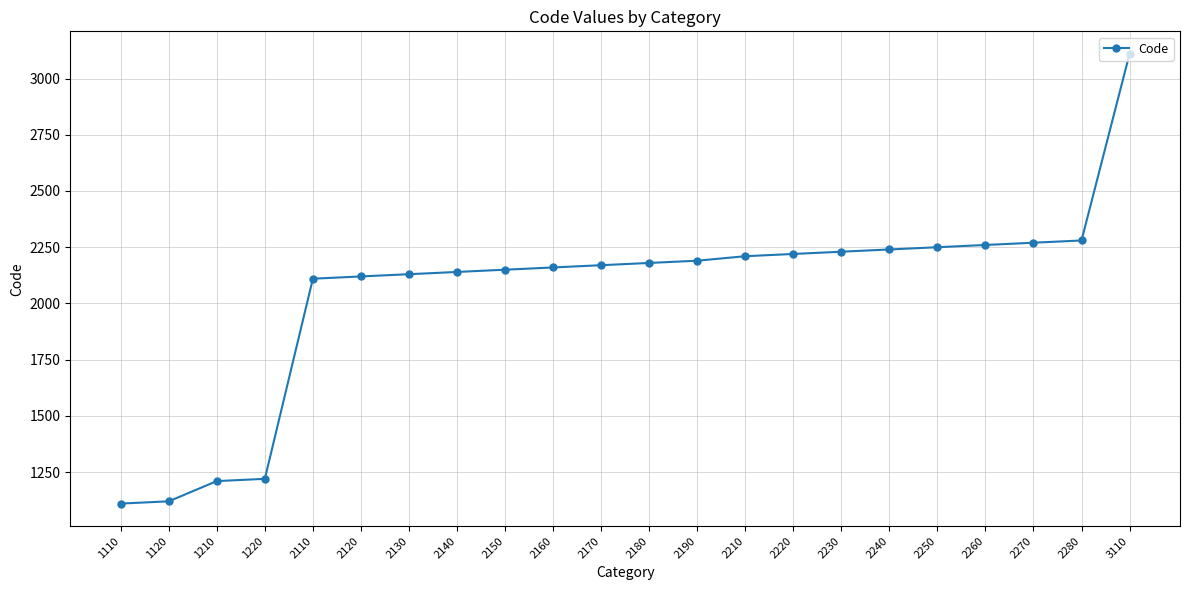

How many distinct data groups are displayed?

1